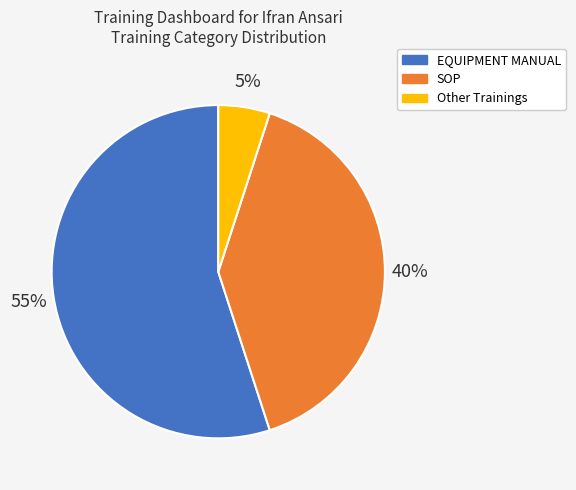

To the nearest percent, what percentage of the pie is EQUIPMENT MANUAL?

55%